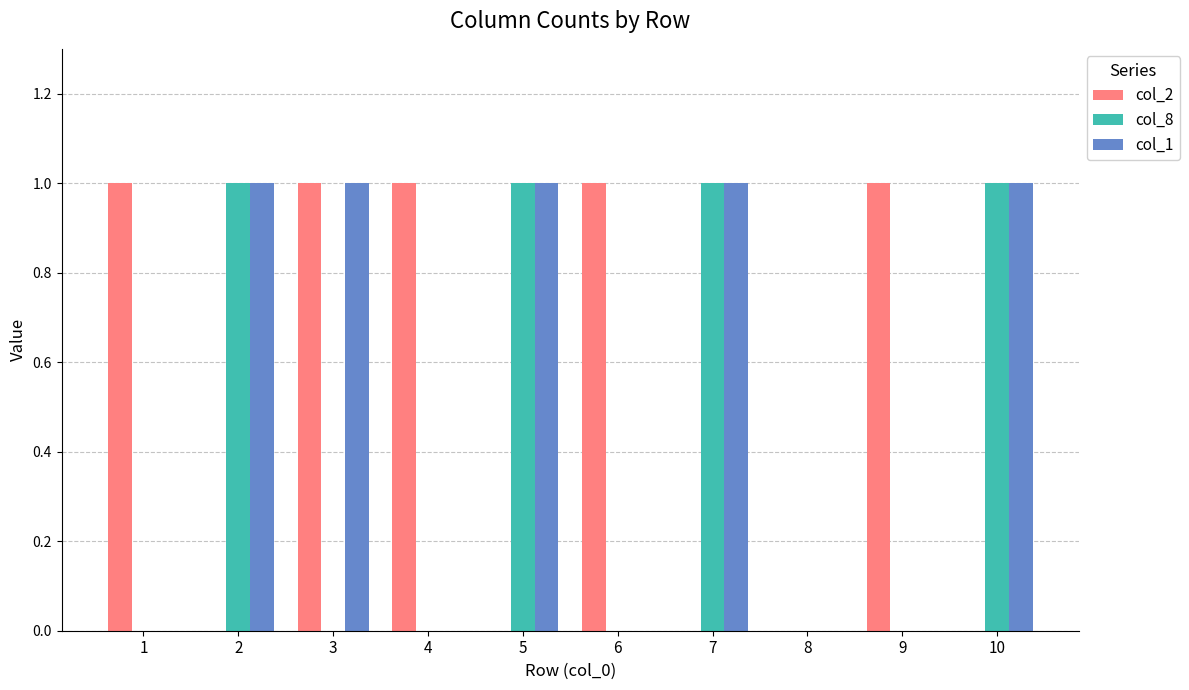

How many groups of bars are there?

10